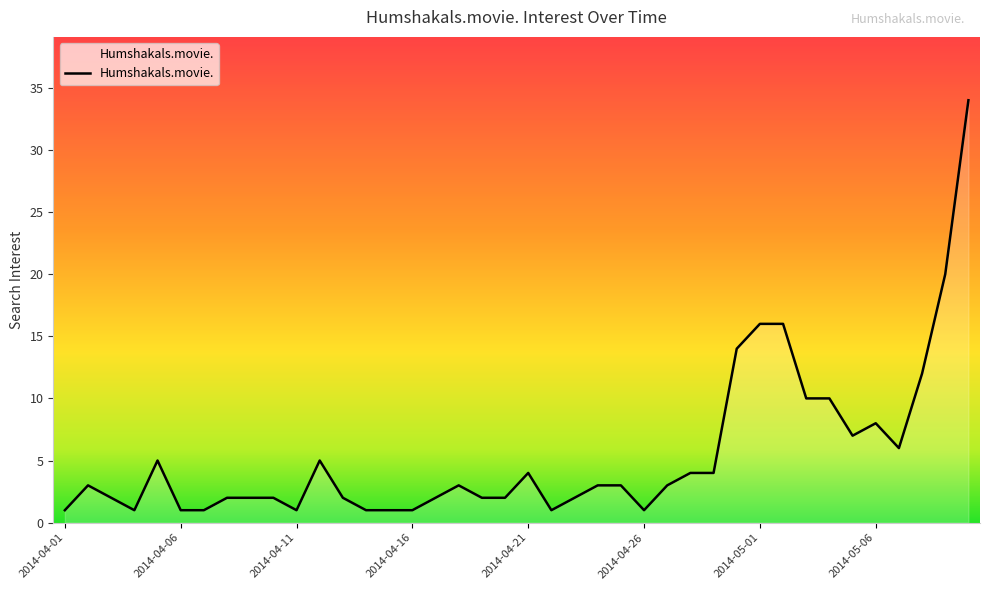

What is the sum of all values?

218